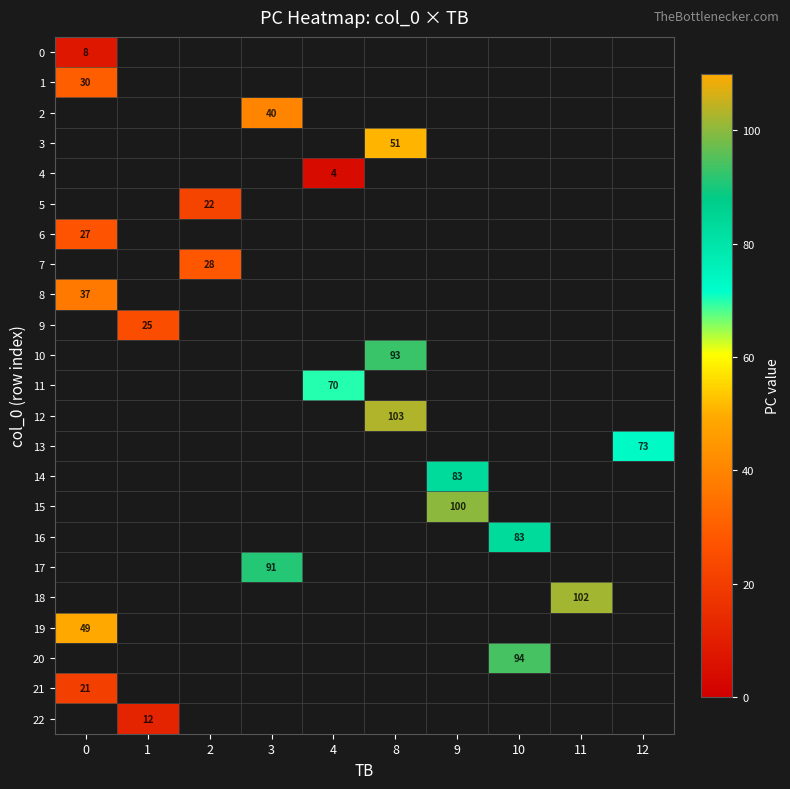

The 10 series shows 154 at 8. True or false?

False